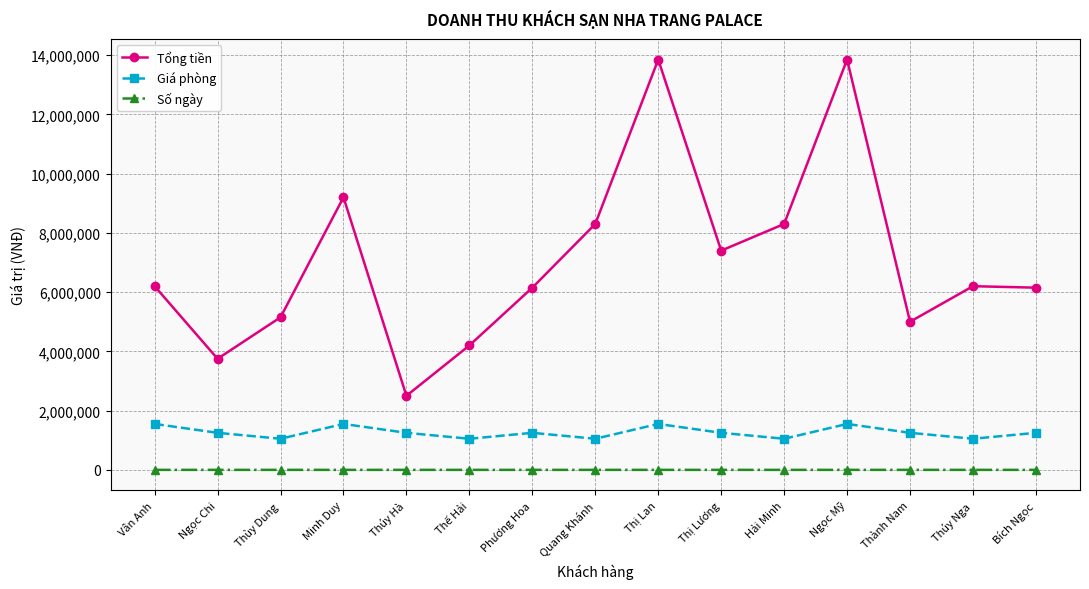

What is the greatest value displayed?

13850000